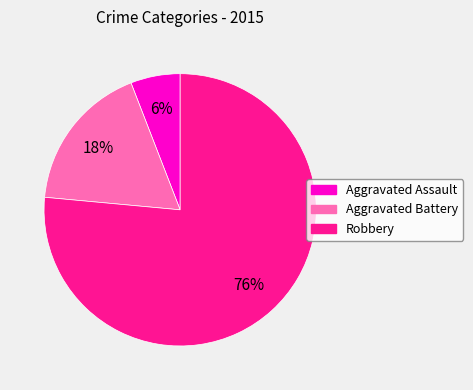

To the nearest percent, what is the combined percentage of Robbery and Aggravated Assault?

82%